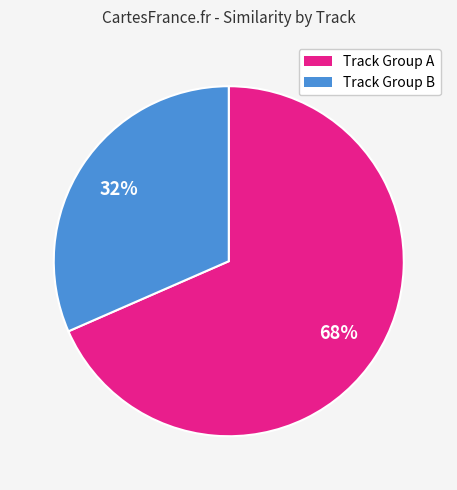

To the nearest percent, what is the average slice percentage?

50%